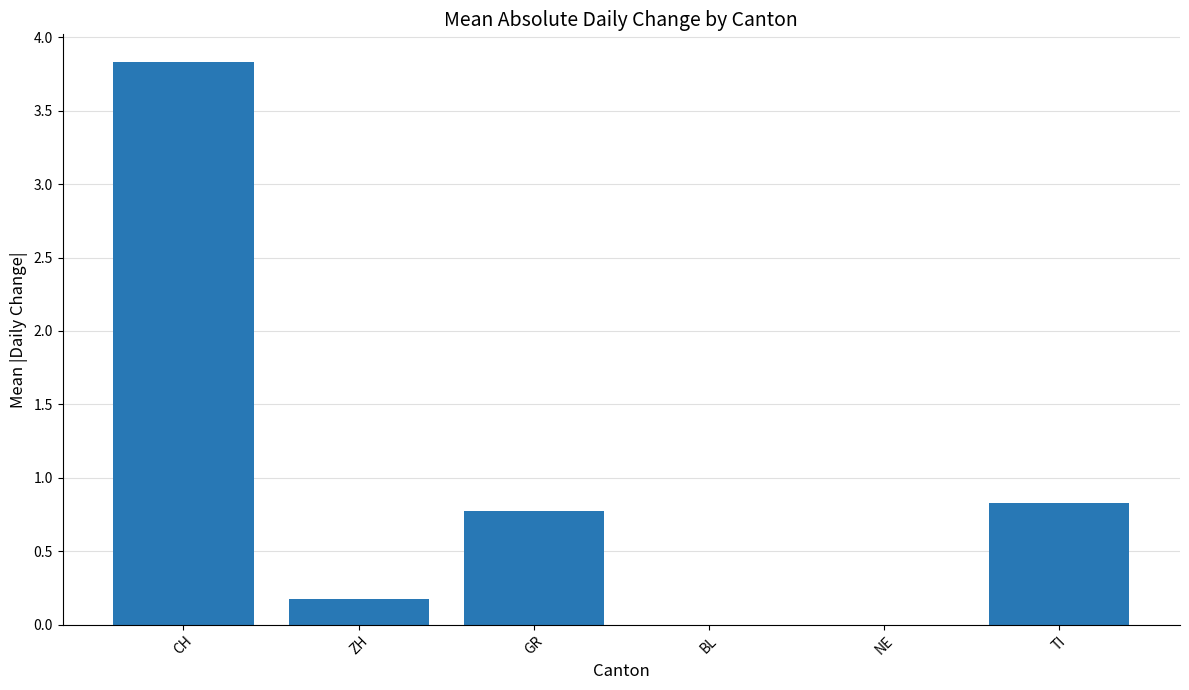

What is the greatest value displayed?

3.8